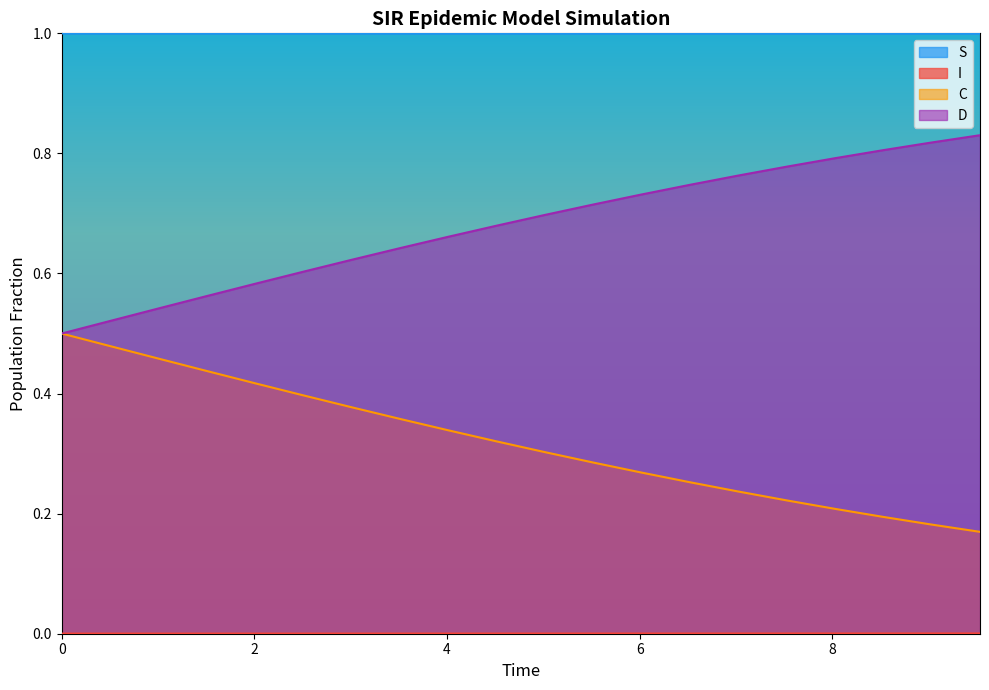

Which series has the largest total across all categories?

S